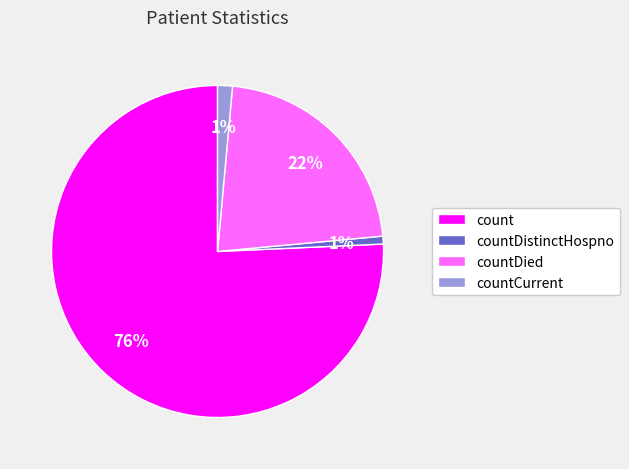

Is the sum of countCurrent and countDied greater than half?

No